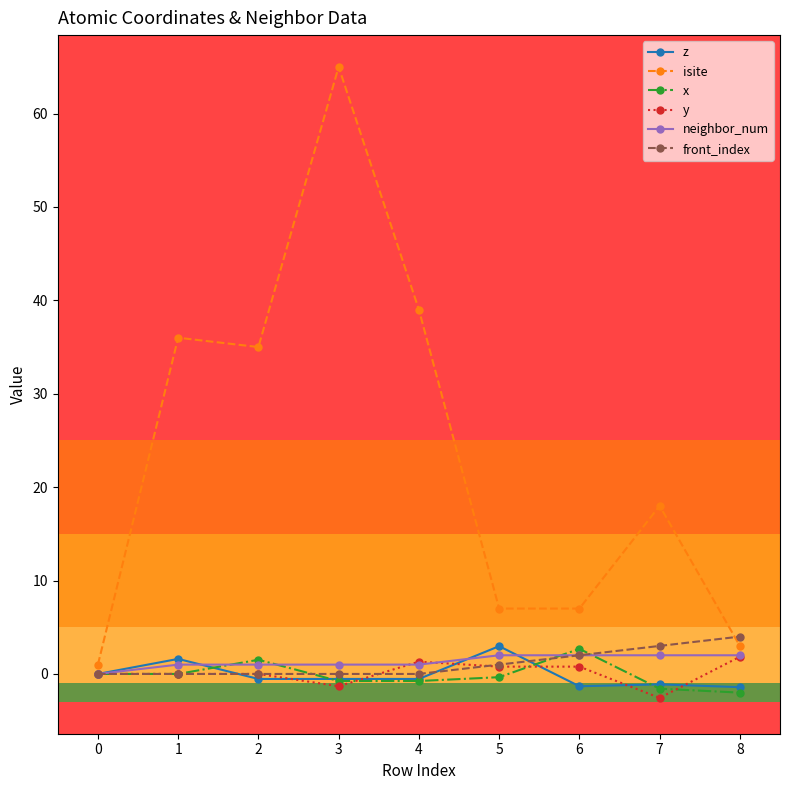

Which series has the largest range (max minus min)?

isite